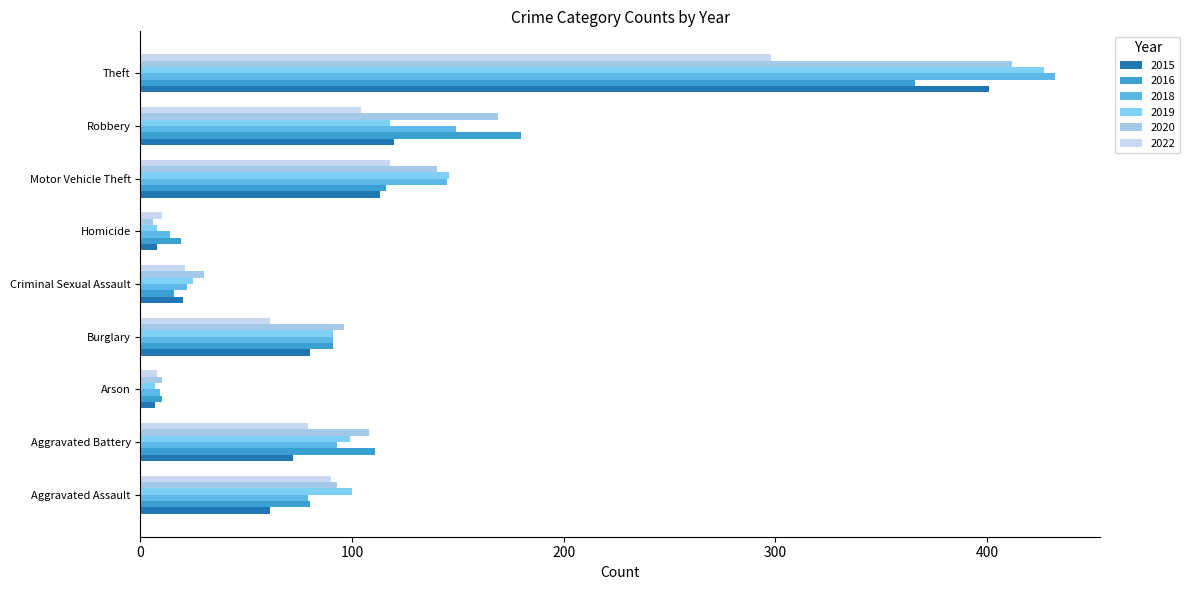

What is the highest value of the 2016 series?

366